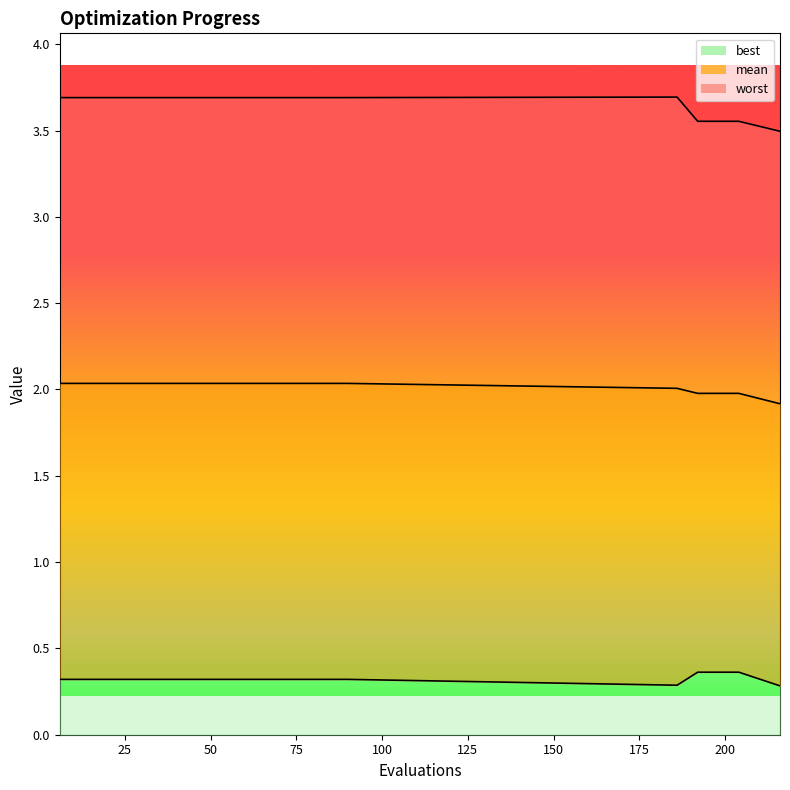

At which label does worst reach its minimum?

216